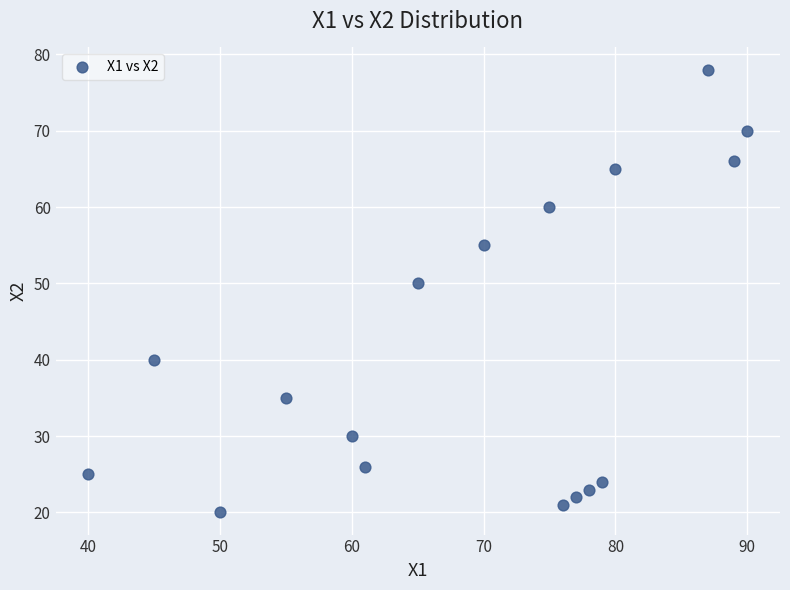

What is the range of Y values (max minus min)?

58